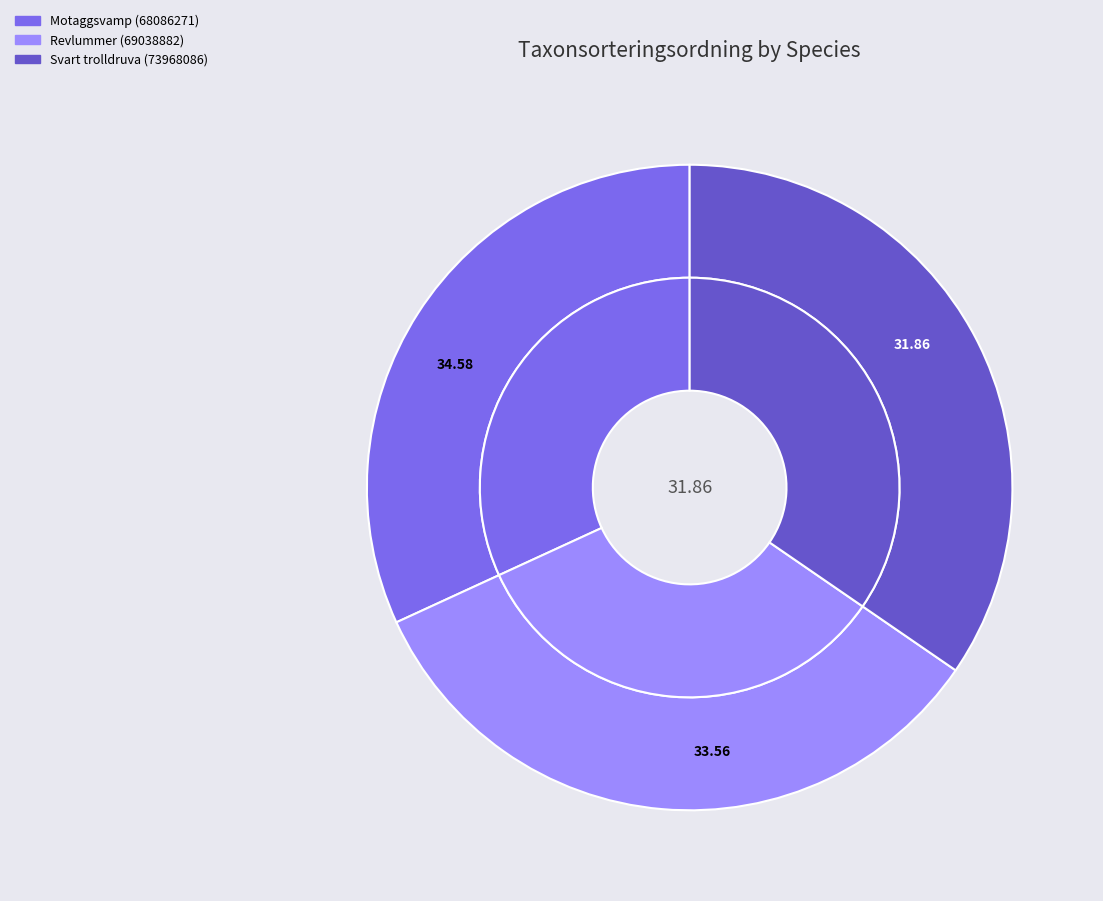

How many slices are in this pie chart?

3